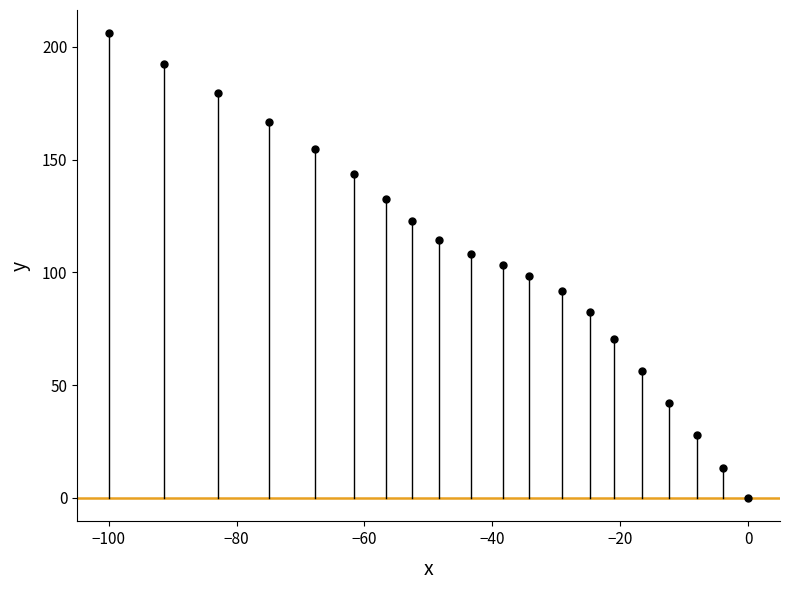

What is the range of Y values (max minus min)?

206.1